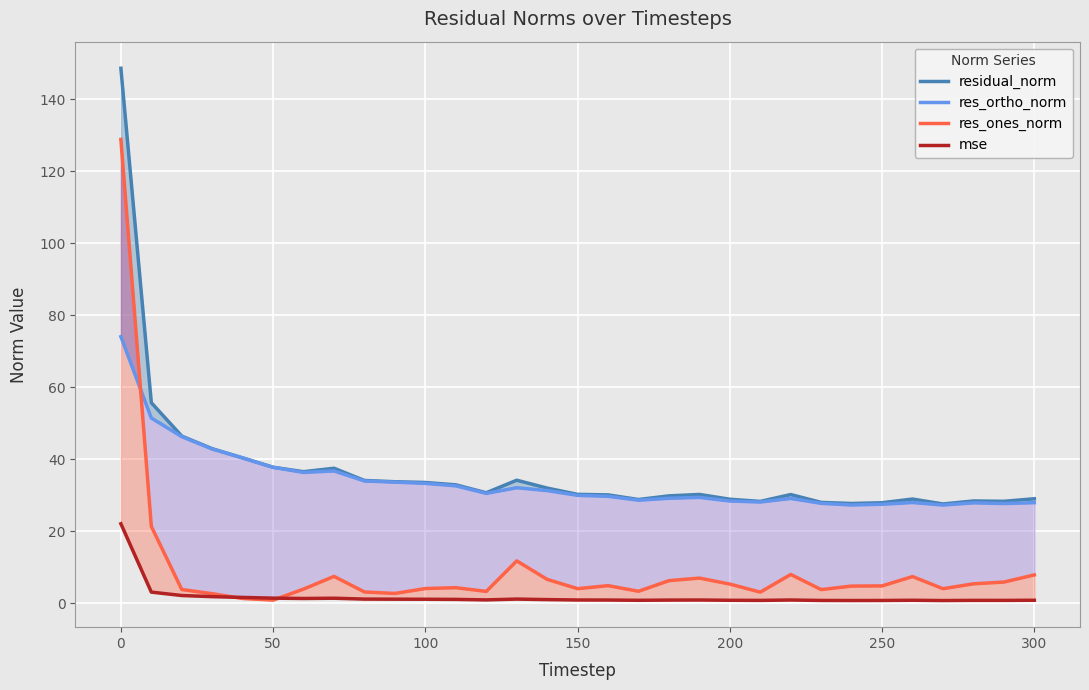

At how many categories does at least one series exceed 20?

31